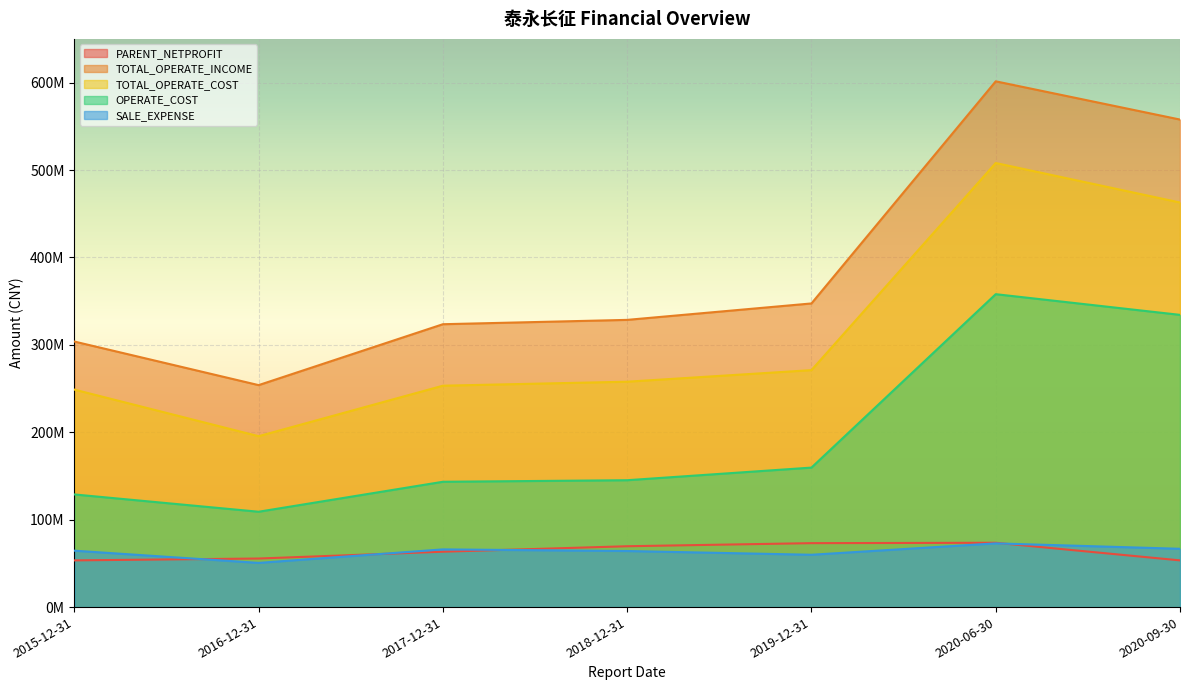

Where is the first local maximum for TOTAL_OPERATE_COST?

2020-06-30